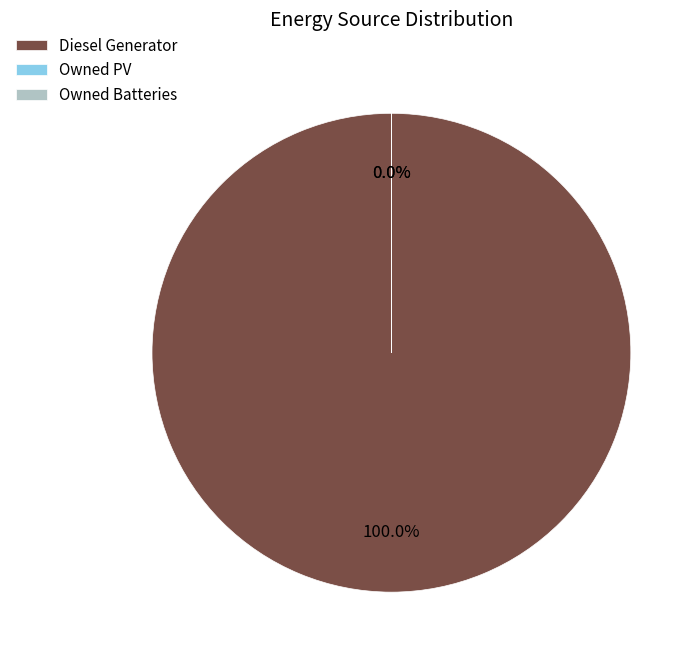

Which category accounts for the majority?

Diesel Generator